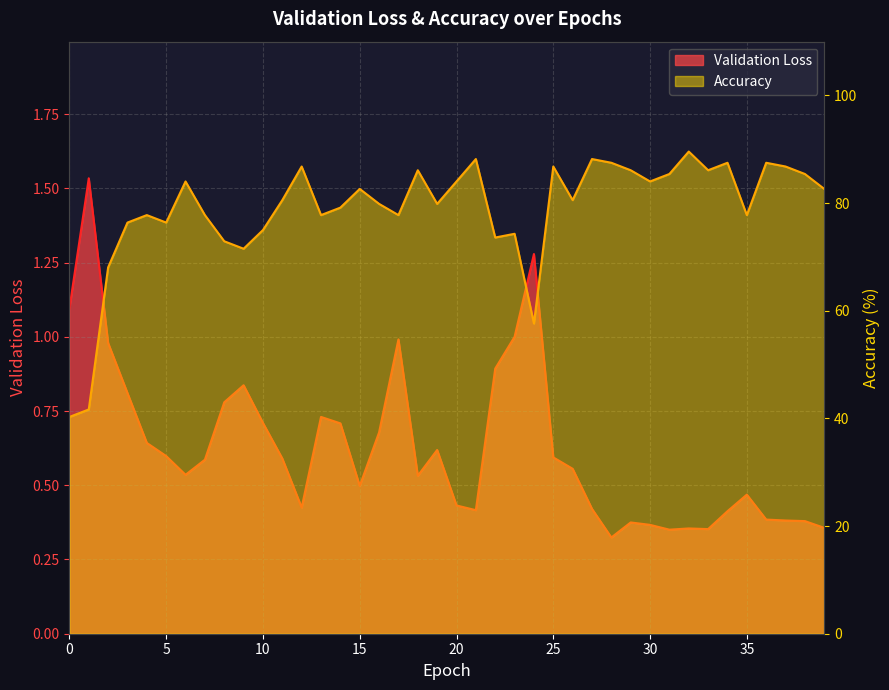

Which has a higher value, 29 or 34?

34